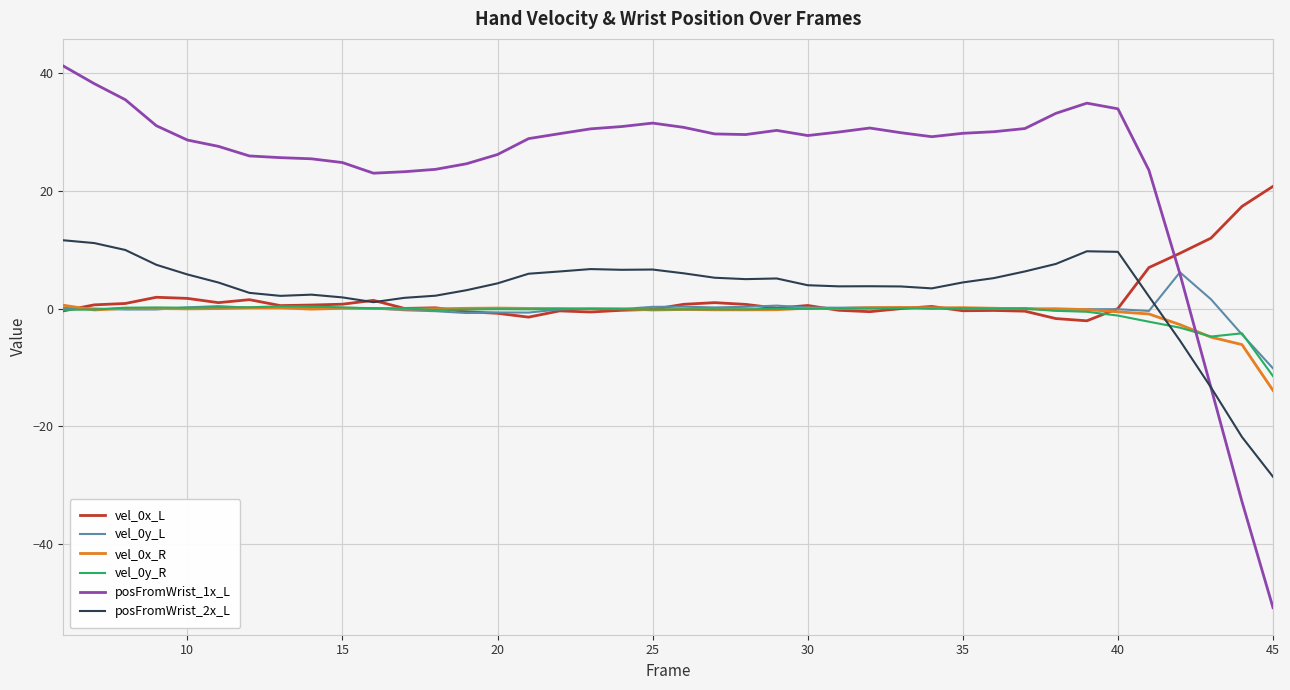

Which series has the largest total across all categories?

posFromWrist_1x_L